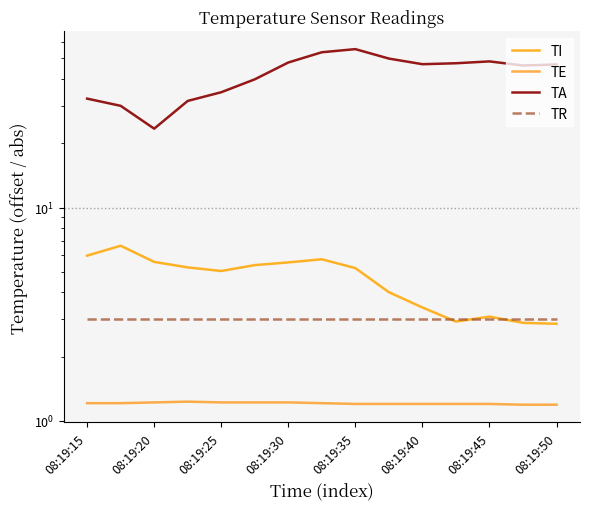

What is the spread (max minus min) of values at 08:19:45?

47.2